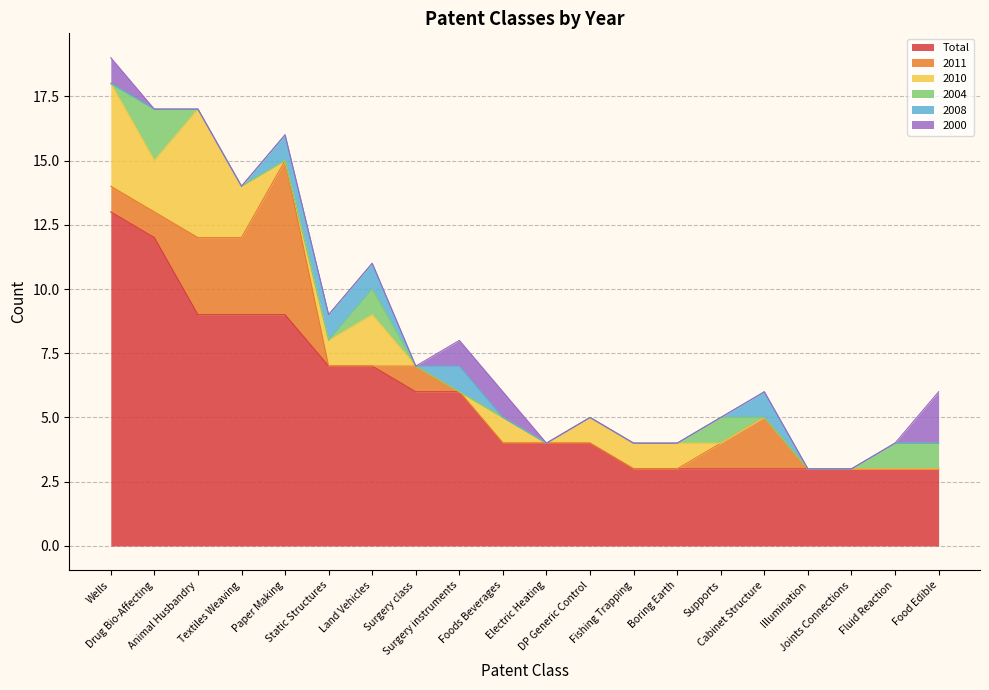

Reading left to right, what are all the values shown in this chart?

Total: Wells=13	Drug Bio-Affecting=12	Animal Husbandry=9	Textiles Weaving=9	Paper Making=9	Static Structures=7	Land Vehicles=7	Surgery class=6	Surgery instruments=6	Foods Beverages=4	Electric Heating=4	DP Generic Control=4	Fishing Trapping=3	Boring Earth=3	Supports=3	Cabinet Structure=3	Illumination=3	Joints Connections=3	Fluid Reaction=3	Food Edible=3
2011: Wells=1	Drug Bio-Affecting=1	Animal Husbandry=3	Textiles Weaving=3	Paper Making=6	Static Structures=0	Land Vehicles=0	Surgery class=1	Surgery instruments=0	Foods Beverages=0	Electric Heating=0	DP Generic Control=0	Fishing Trapping=0	Boring Earth=0	Supports=1	Cabinet Structure=2	Illumination=0	Joints Connections=0	Fluid Reaction=0	Food Edible=0
2010: Wells=4	Drug Bio-Affecting=2	Animal Husbandry=5	Textiles Weaving=2	Paper Making=0	Static Structures=1	Land Vehicles=2	Surgery class=0	Surgery instruments=0	Foods Beverages=1	Electric Heating=0	DP Generic Control=1	Fishing Trapping=1	Boring Earth=1	Supports=0	Cabinet Structure=0	Illumination=0	Joints Connections=0	Fluid Reaction=0	Food Edible=0
2004: Wells=0	Drug Bio-Affecting=2	Animal Husbandry=0	Textiles Weaving=0	Paper Making=0	Static Structures=0	Land Vehicles=1	Surgery class=0	Surgery instruments=0	Foods Beverages=0	Electric Heating=0	DP Generic Control=0	Fishing Trapping=0	Boring Earth=0	Supports=1	Cabinet Structure=0	Illumination=0	Joints Connections=0	Fluid Reaction=1	Food Edible=1
2008: Wells=0	Drug Bio-Affecting=0	Animal Husbandry=0	Textiles Weaving=0	Paper Making=1	Static Structures=1	Land Vehicles=1	Surgery class=0	Surgery instruments=1	Foods Beverages=0	Electric Heating=0	DP Generic Control=0	Fishing Trapping=0	Boring Earth=0	Supports=0	Cabinet Structure=1	Illumination=0	Joints Connections=0	Fluid Reaction=0	Food Edible=0
2000: Wells=1	Drug Bio-Affecting=0	Animal Husbandry=0	Textiles Weaving=0	Paper Making=0	Static Structures=0	Land Vehicles=0	Surgery class=0	Surgery instruments=1	Foods Beverages=1	Electric Heating=0	DP Generic Control=0	Fishing Trapping=0	Boring Earth=0	Supports=0	Cabinet Structure=0	Illumination=0	Joints Connections=0	Fluid Reaction=0	Food Edible=2